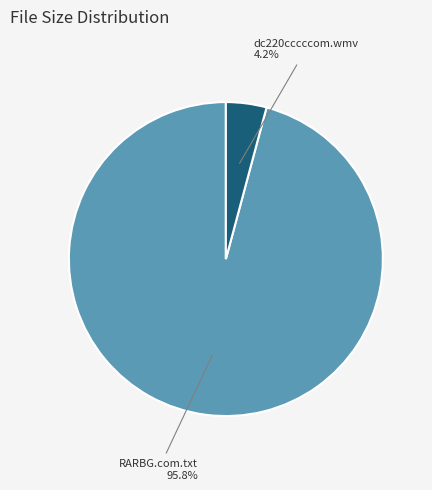

What percentage is the dc220cccccom.wmv slice, to the nearest percent?

4%